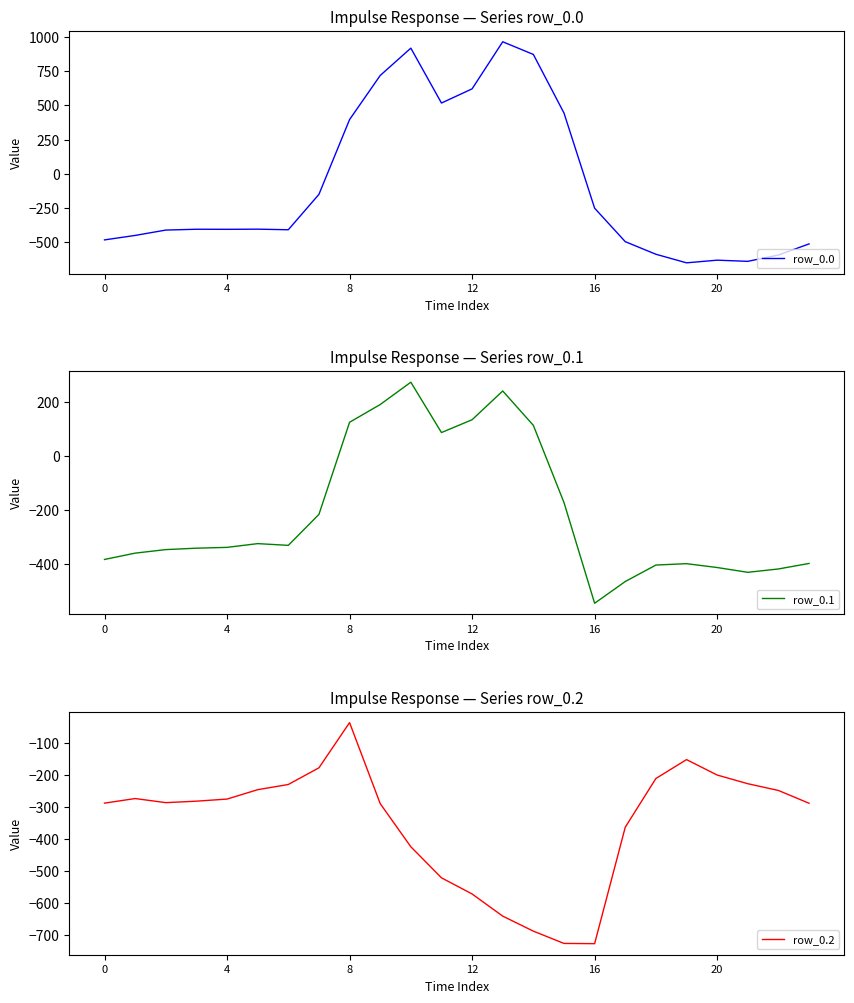

What are all the series names shown in the legend?

row_0.0, row_0.1, row_0.2